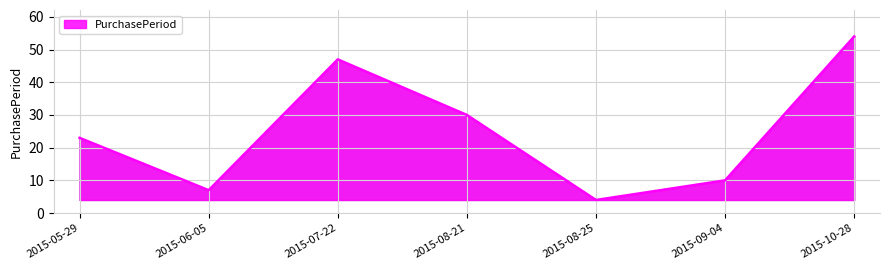

Which category has the lowest value across all series?

2015-08-25